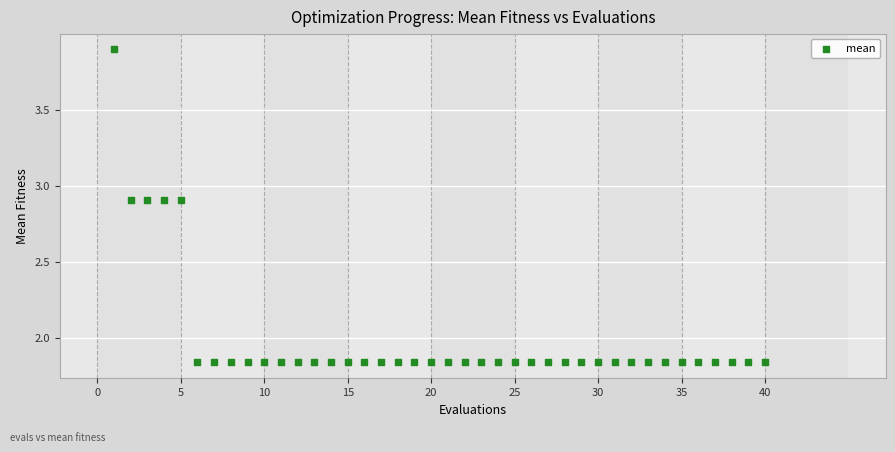

What is the range of Y values (max minus min)?

2.1